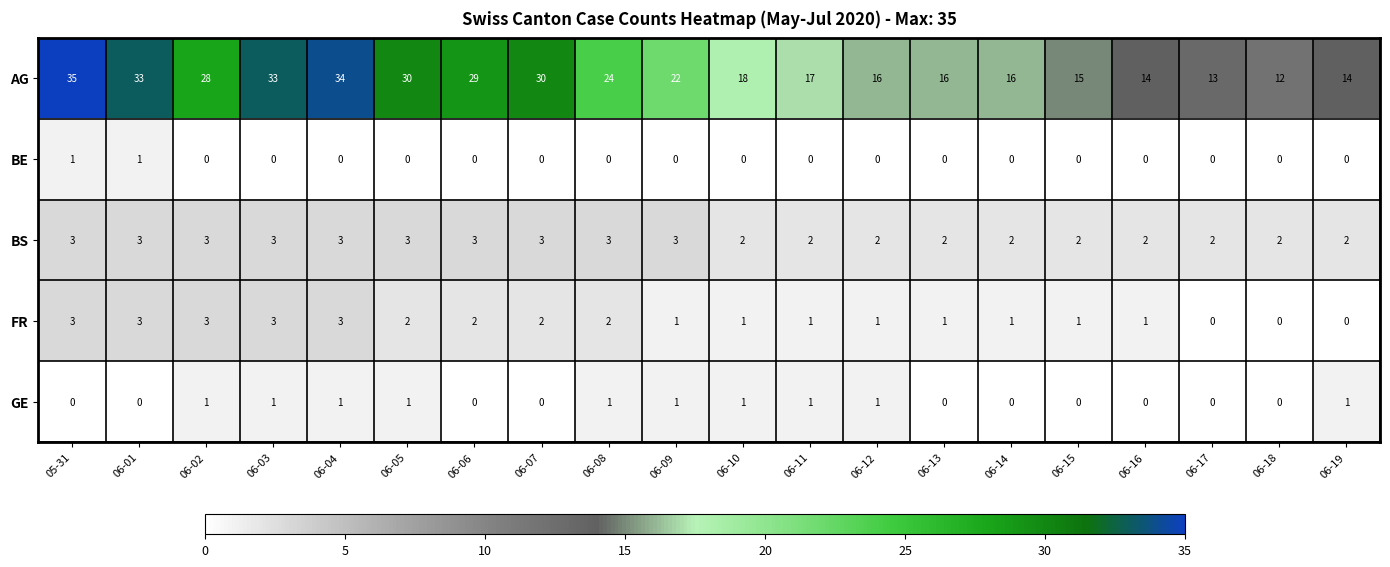

What is the difference between the highest and lowest values at 06-03?

33